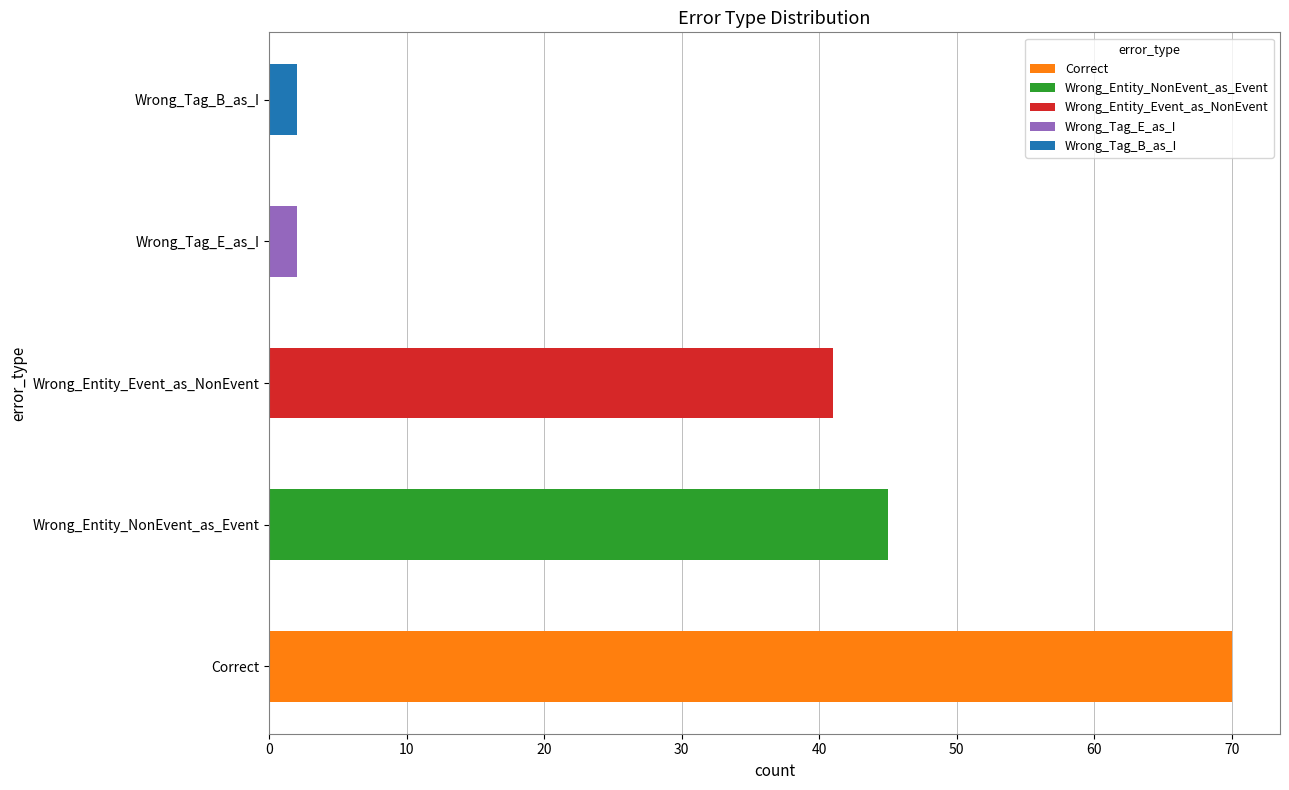

List the labels in order of value, largest first.

Correct, Wrong_Entity_NonEvent_as_Event, Wrong_Entity_Event_as_NonEvent, Wrong_Tag_E_as_I, Wrong_Tag_B_as_I